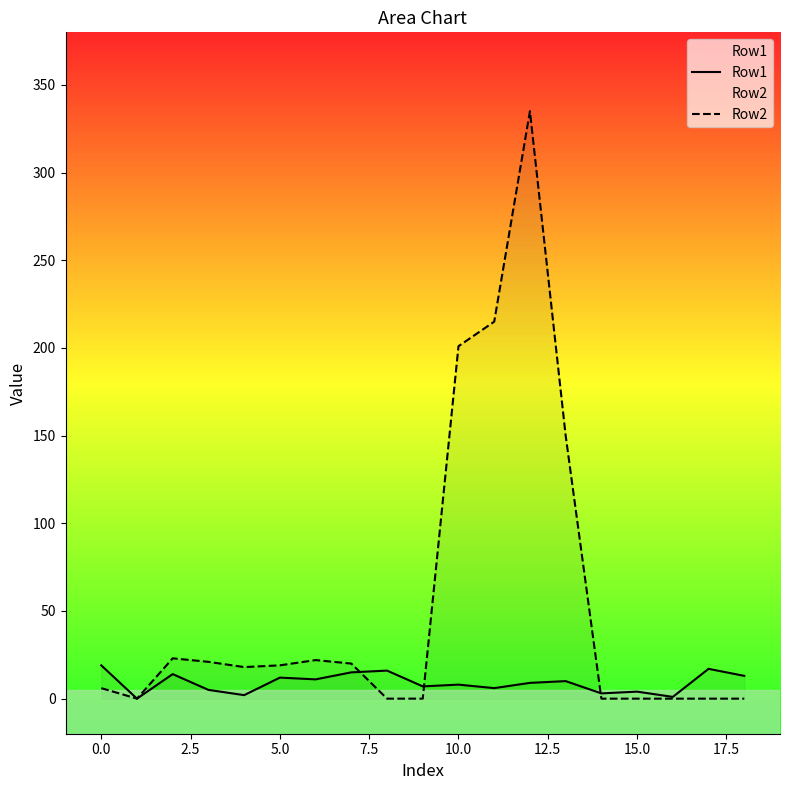

Which series has the largest total across all categories?

Row2